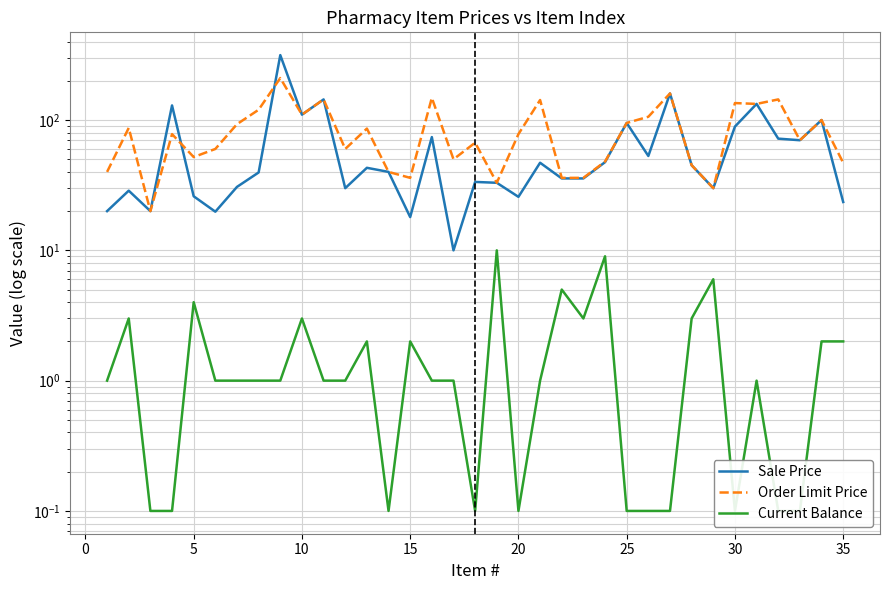

Which series has the widest spread of values?

Sale Price